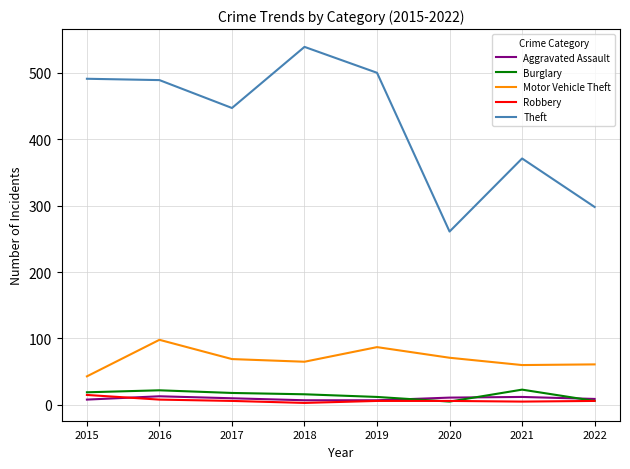

The value of Theft at 2016 is 489. True or false?

True